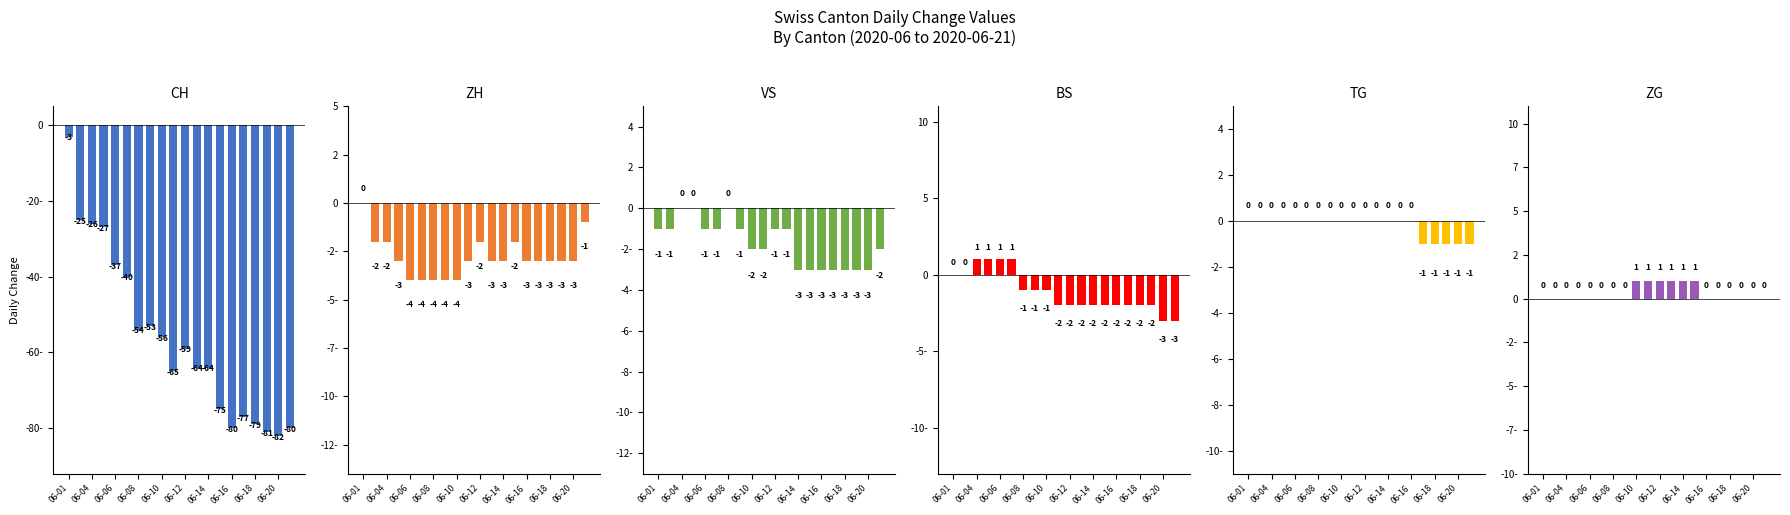

The value of ZH at 06-12 is -6. True or false?

False